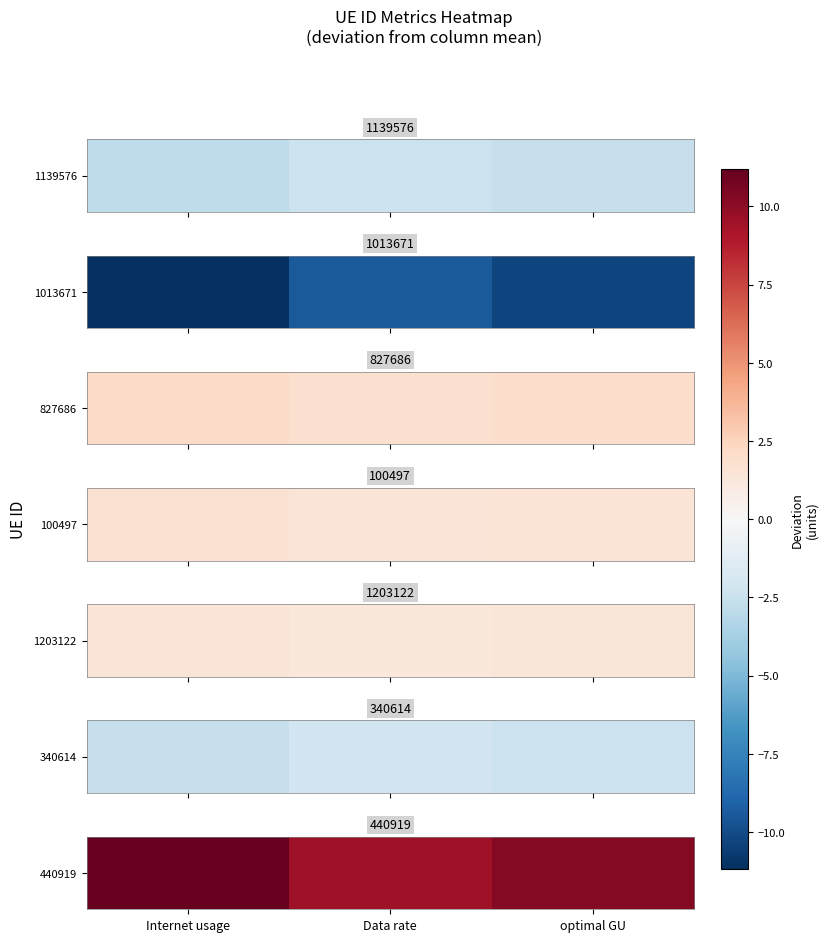

At which label does the data first exceed 10?

Internet usage